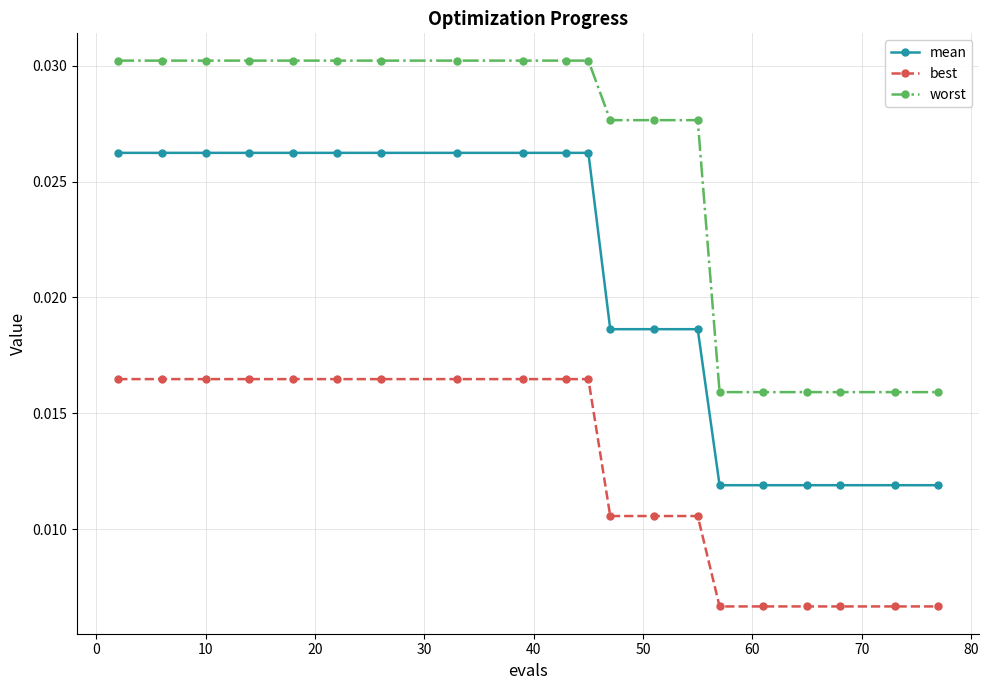

What is the sum of all best values?

0.3